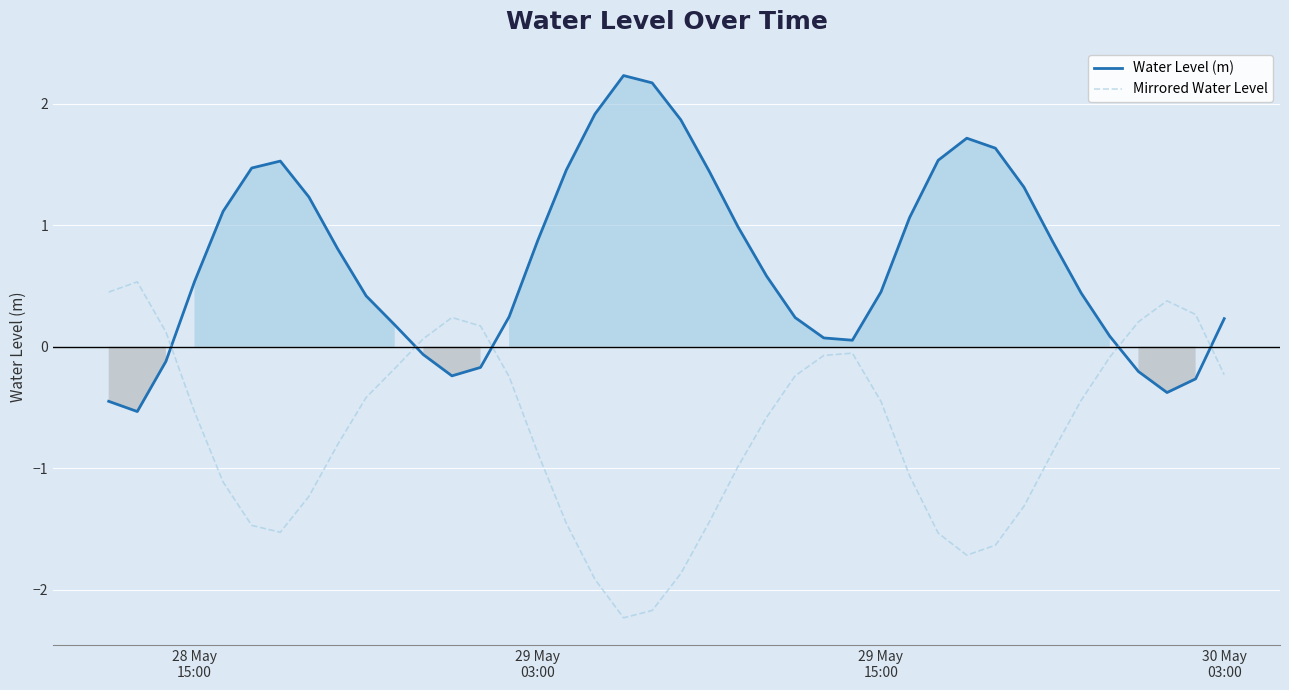

What is the difference between the maximum and minimum values in the Water Level (m) series?

2.8